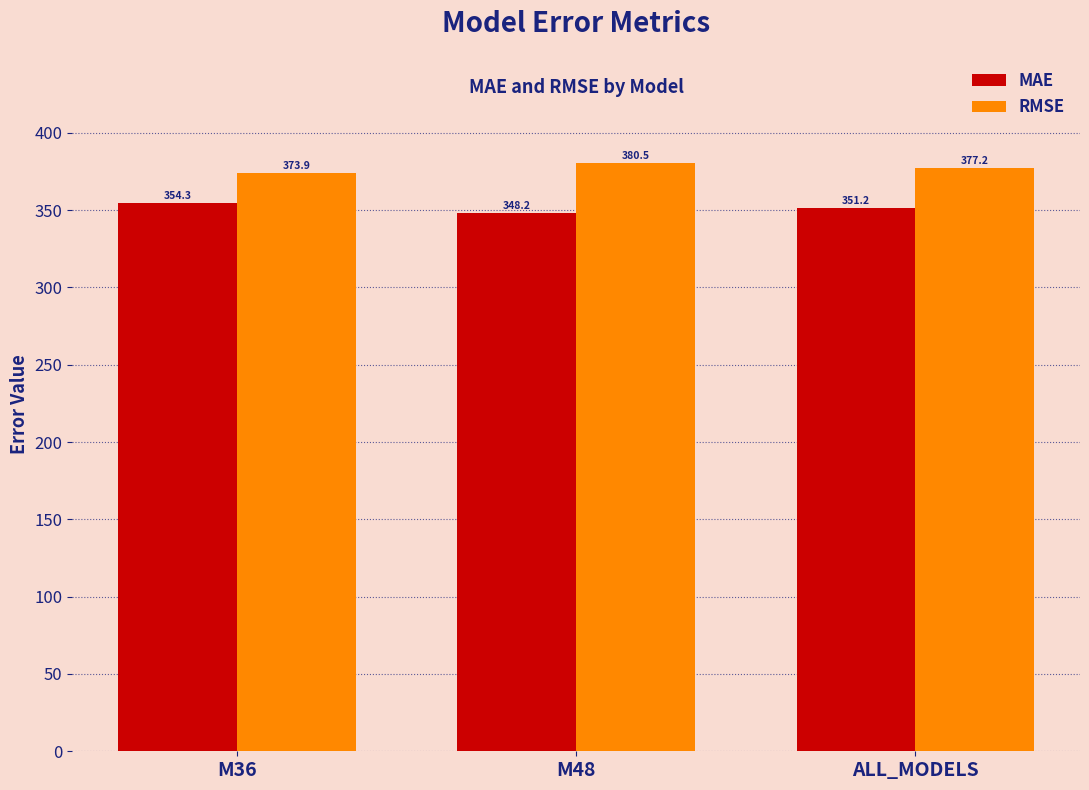

What are all the series names shown in the legend?

MAE, RMSE